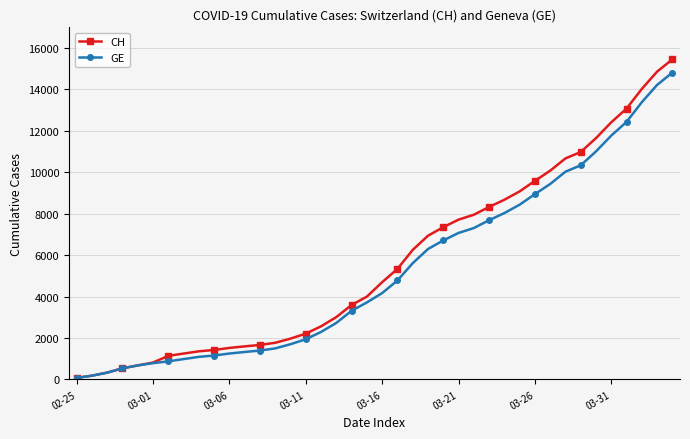

Which series has the widest spread of values?

CH